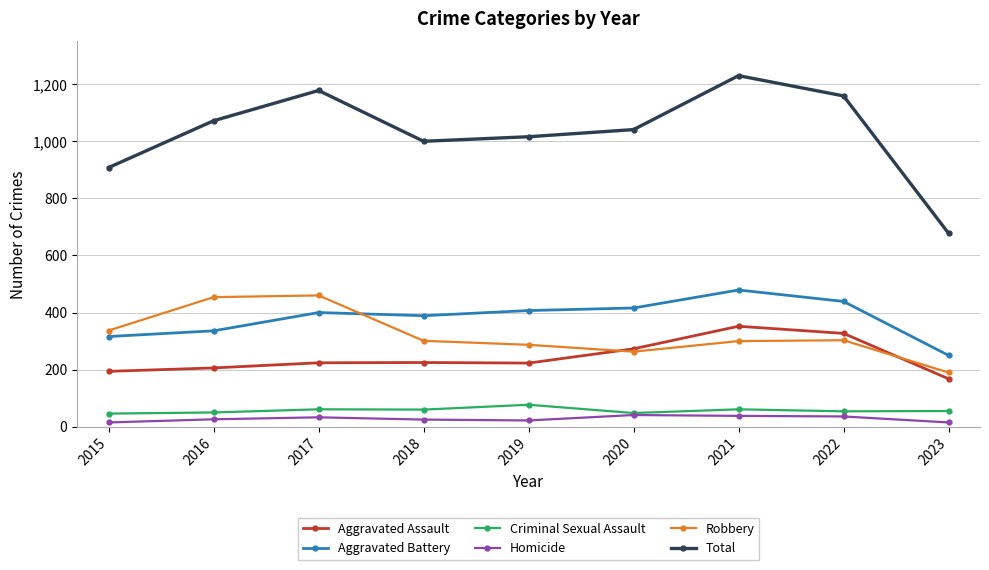

List the labels in order of Total value, smallest first.

2023, 2015, 2018, 2019, 2020, 2016, 2022, 2017, 2021